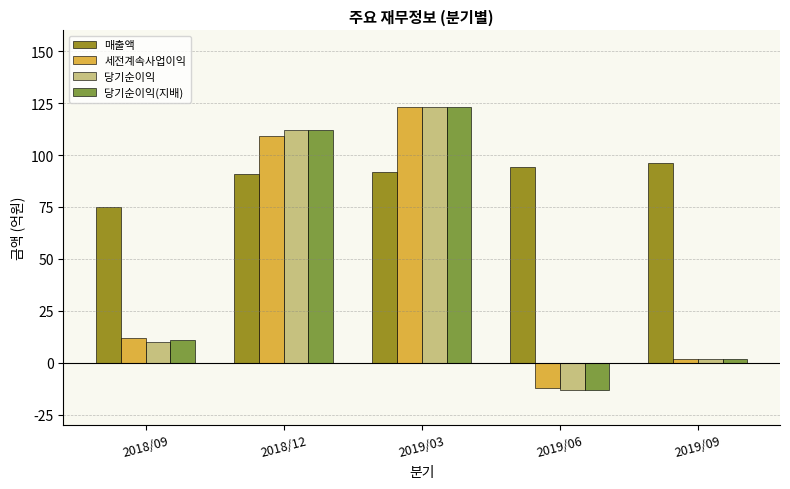

Between 2018/09 and 2018/12, which series saw the biggest shift?

당기순이익